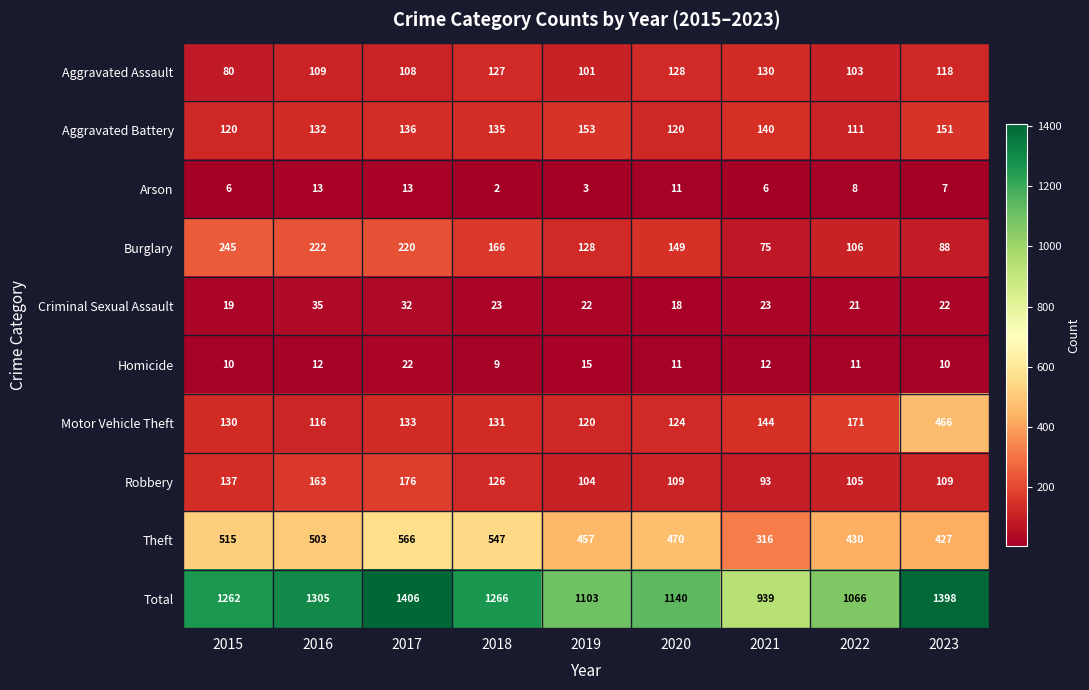

List the series in order of their peak value, lowest first.

Arson, Homicide, Criminal Sexual Assault, Aggravated Assault, Aggravated Battery, Robbery, Burglary, Motor Vehicle Theft, Theft, Total